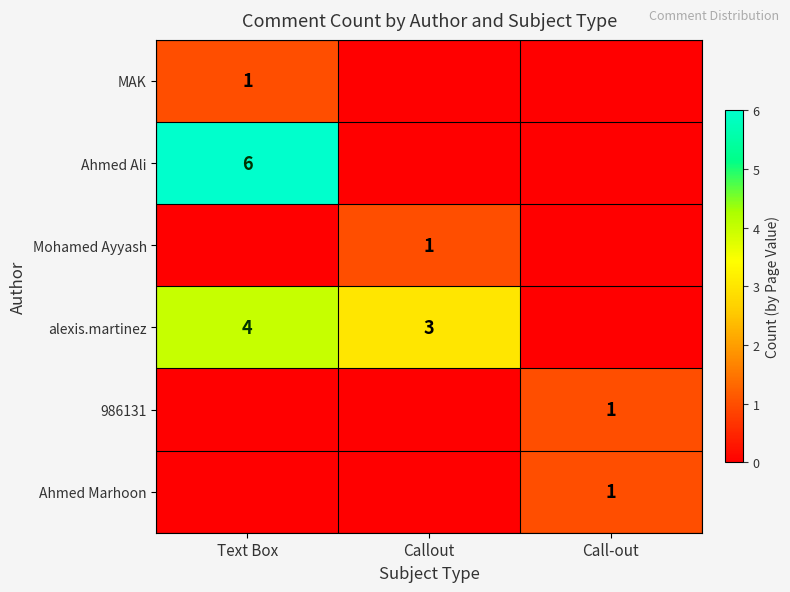

Is it true that 986131 equals 1 at Call-out?

True